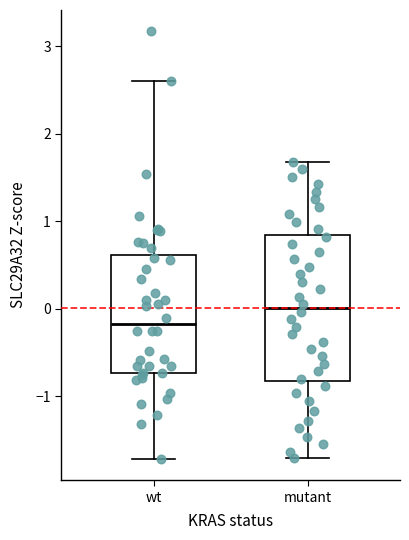

Comparing the boxes themselves (not the whiskers), which one is the tallest?

mutant